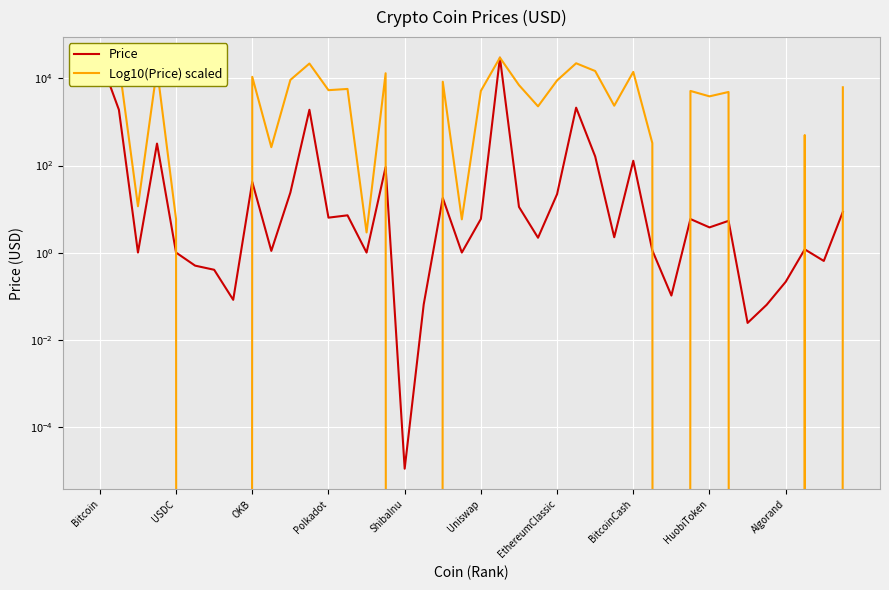

Rank the series by their maximum value, from lowest to highest.

Price, Log10(Price) scaled